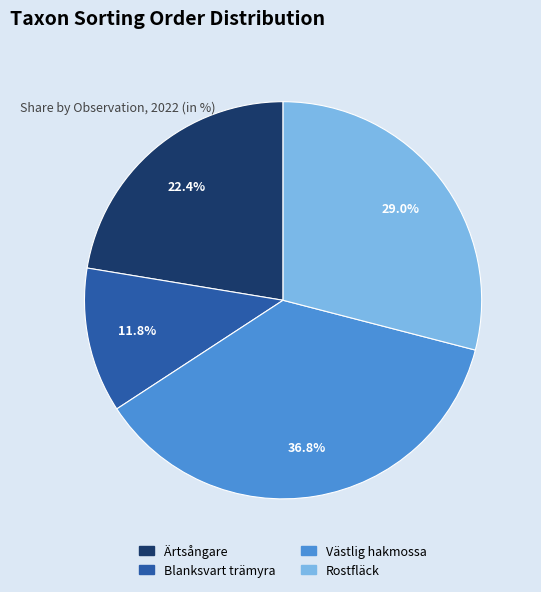

Does any single category account for the majority?

No